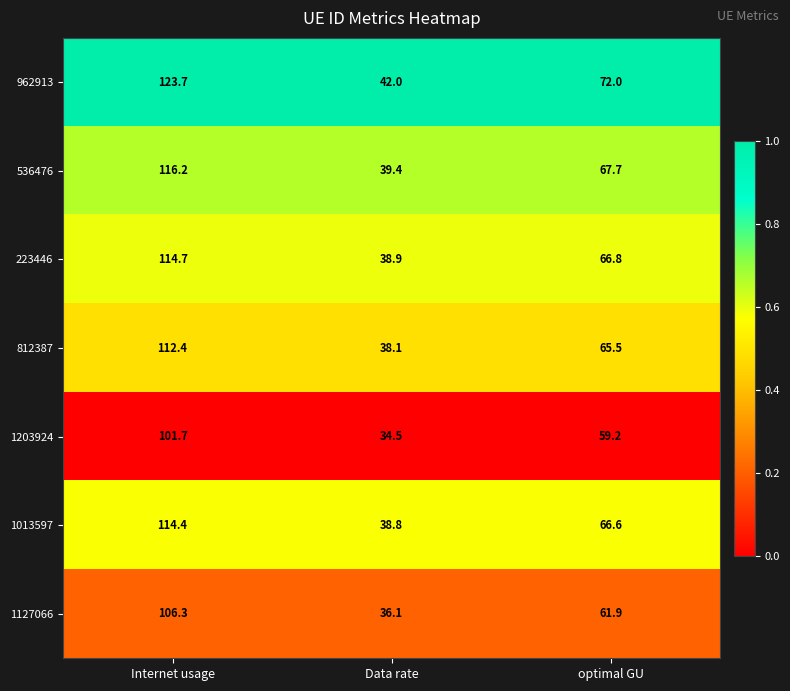

Which category has the highest value across all series?

Internet usage